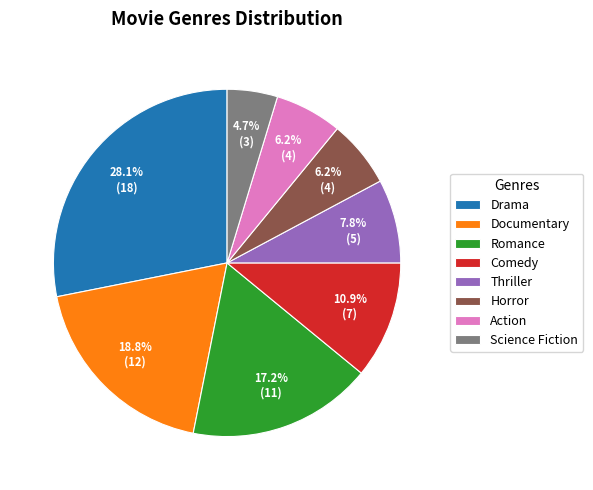

Approximately how many times larger is the value at Action compared to Thriller?

0.8